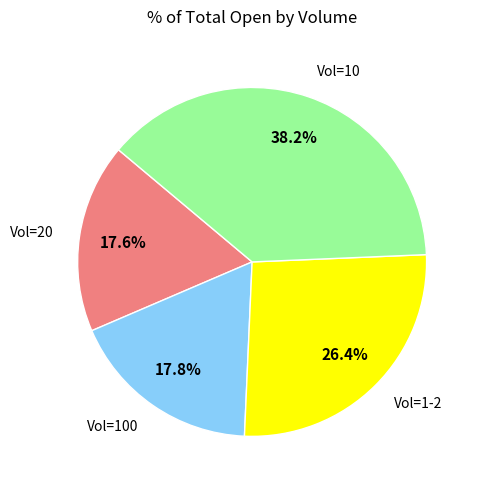

Count the number of slices in the pie.

4